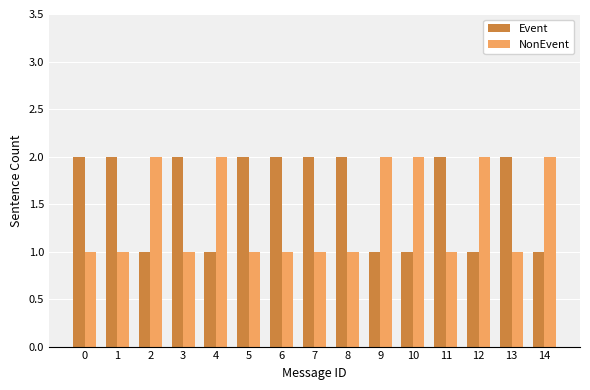

Read the NonEvent value at 13.

1